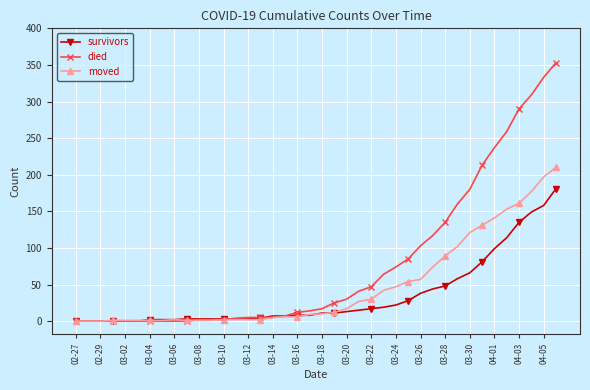

List the series in order of their overall mean, lowest first.

survivors, moved, died